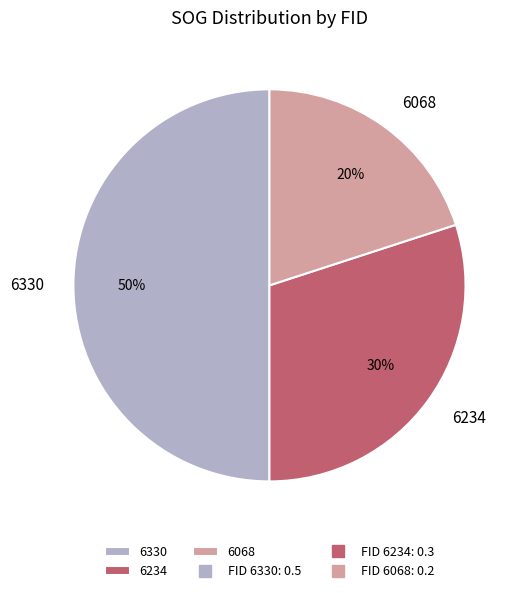

Is the sum of 6234 and 6330 greater than half?

Yes